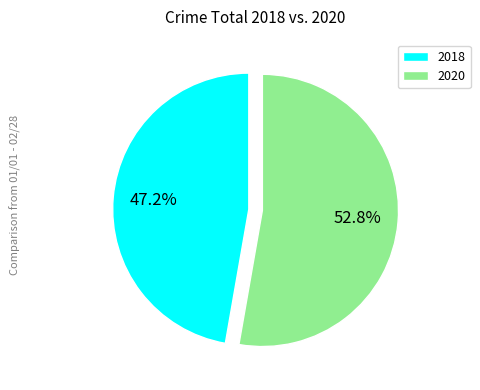

Combined, do 2018 and 2020 account for over 50%?

Yes